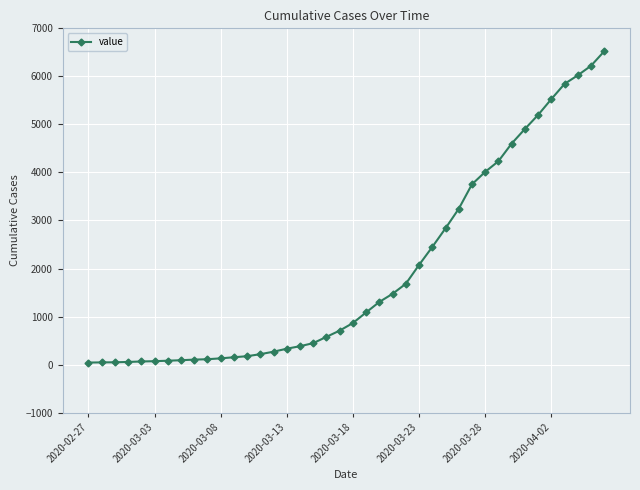

What is the maximum value shown in the chart?

6522